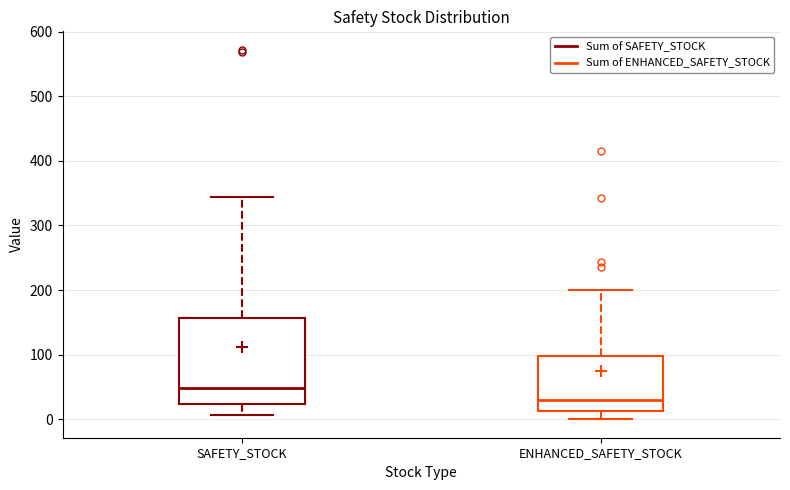

Which box's median line is the lowest?

ENHANCED_SAFETY_STOCK